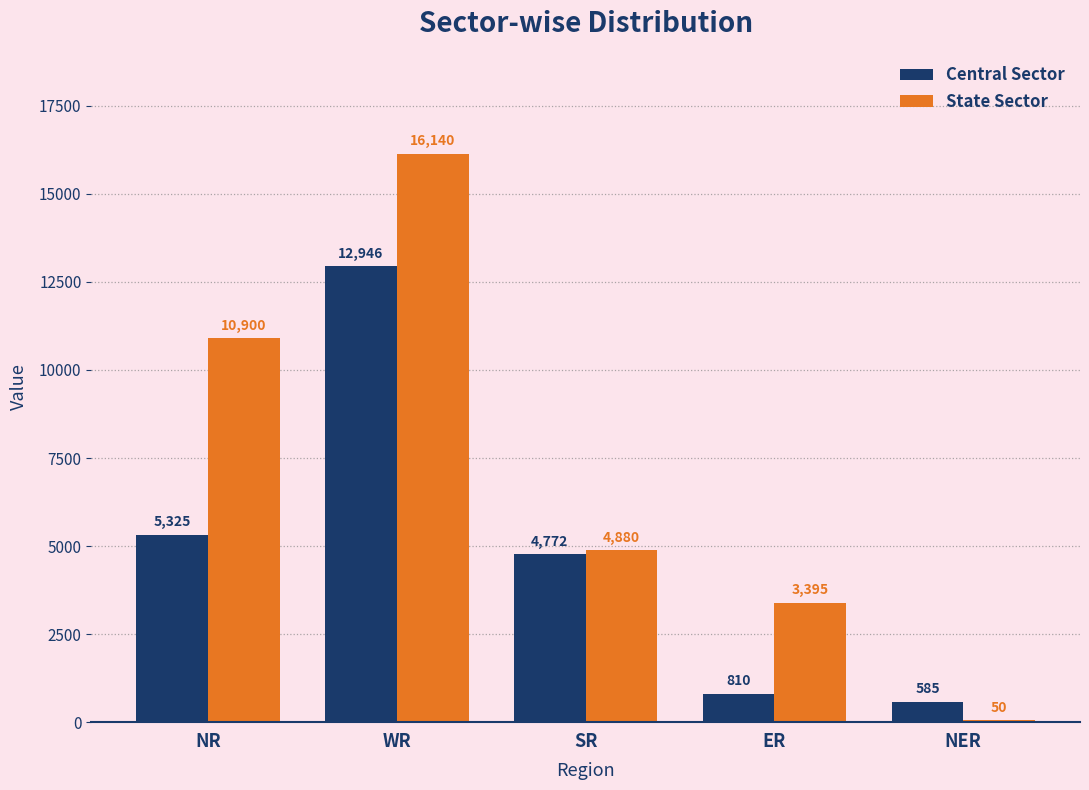

Reading left to right, extract all data points from this chart.

Central Sector: NR=5325	WR=12946	SR=4772	ER=810	NER=585
State Sector: NR=10900	WR=16140	SR=4880	ER=3395	NER=50